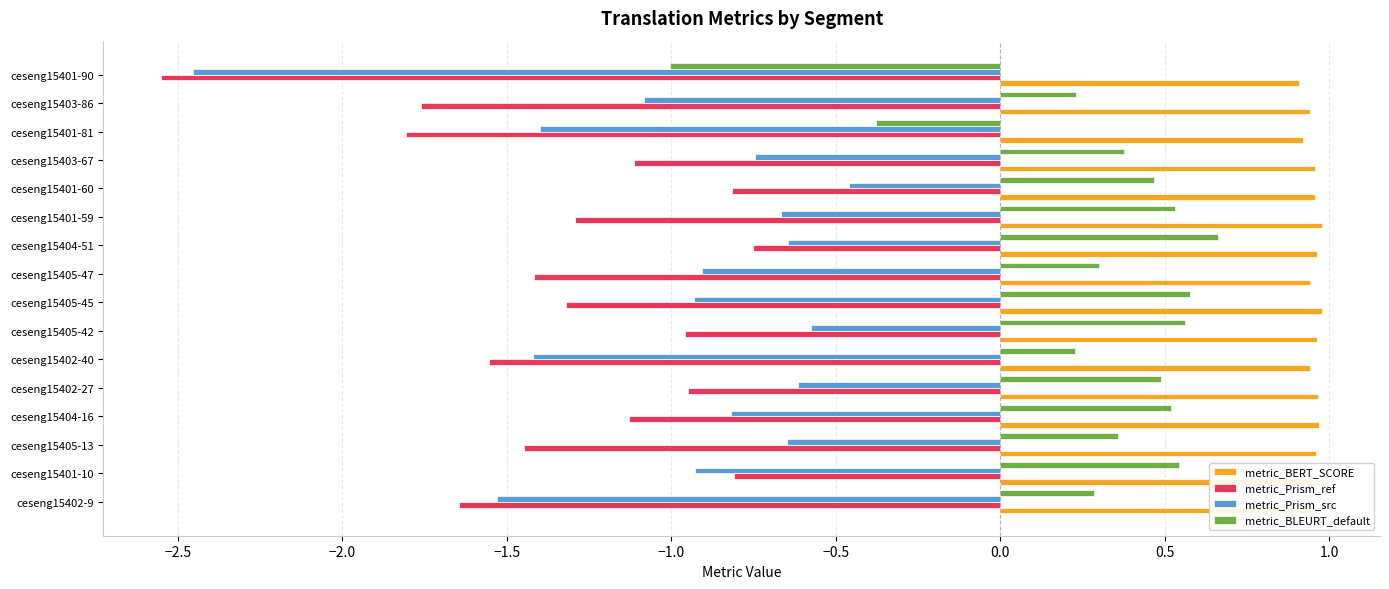

How many categories are shown in the chart?

16